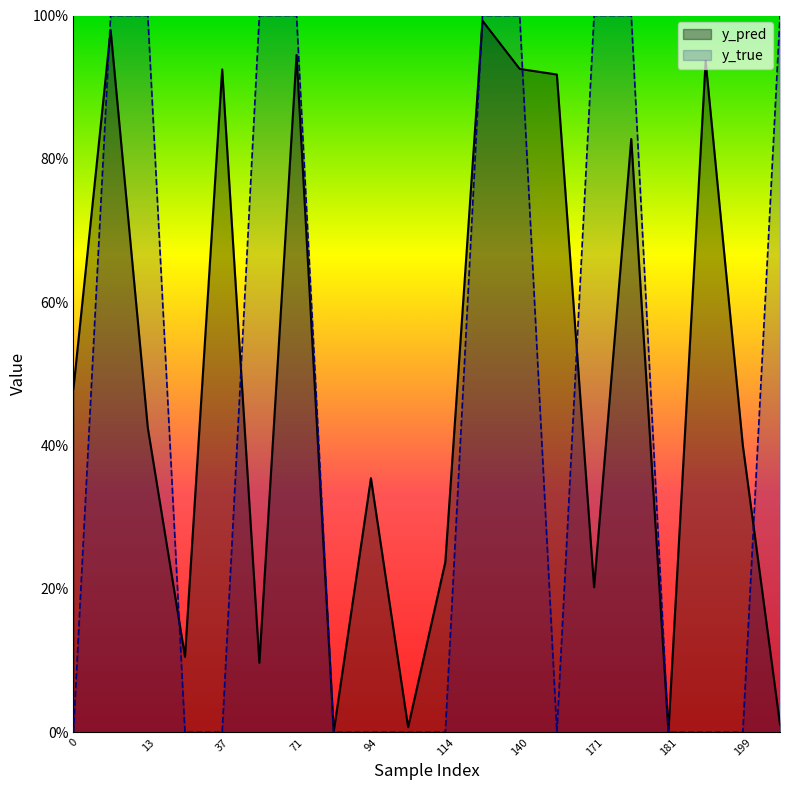

How many times do y_pred and y_true cross each other?

9